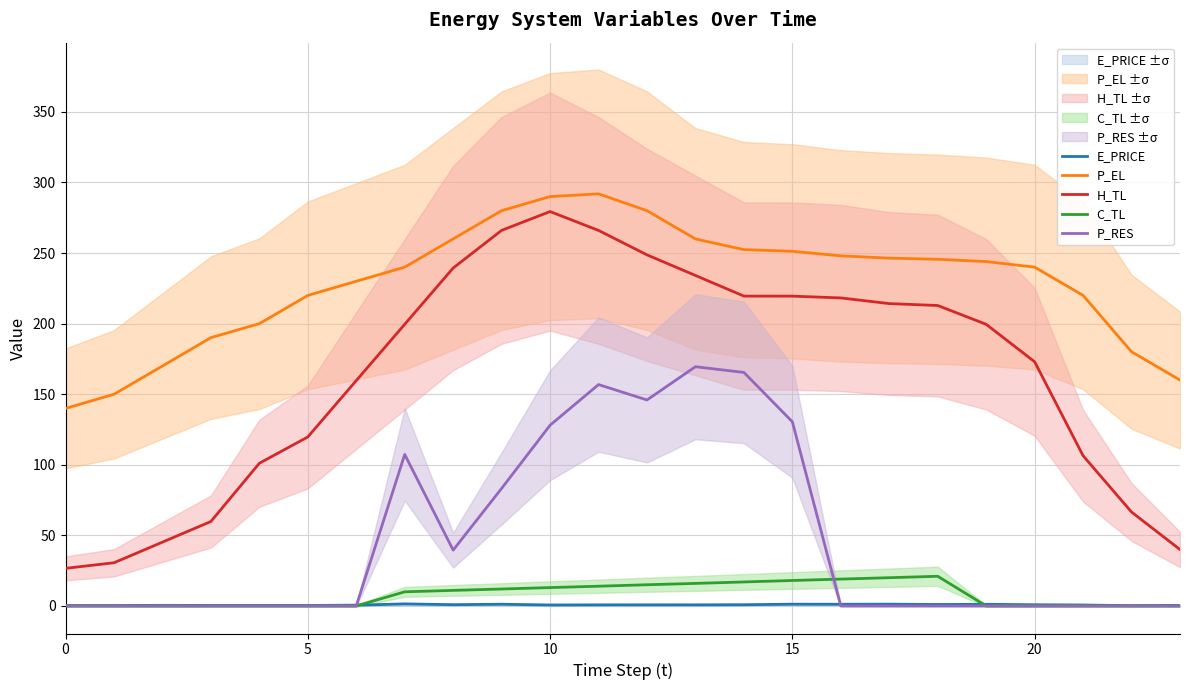

What are all the series names shown in the legend?

E_PRICE, P_EL, H_TL, C_TL, P_RES